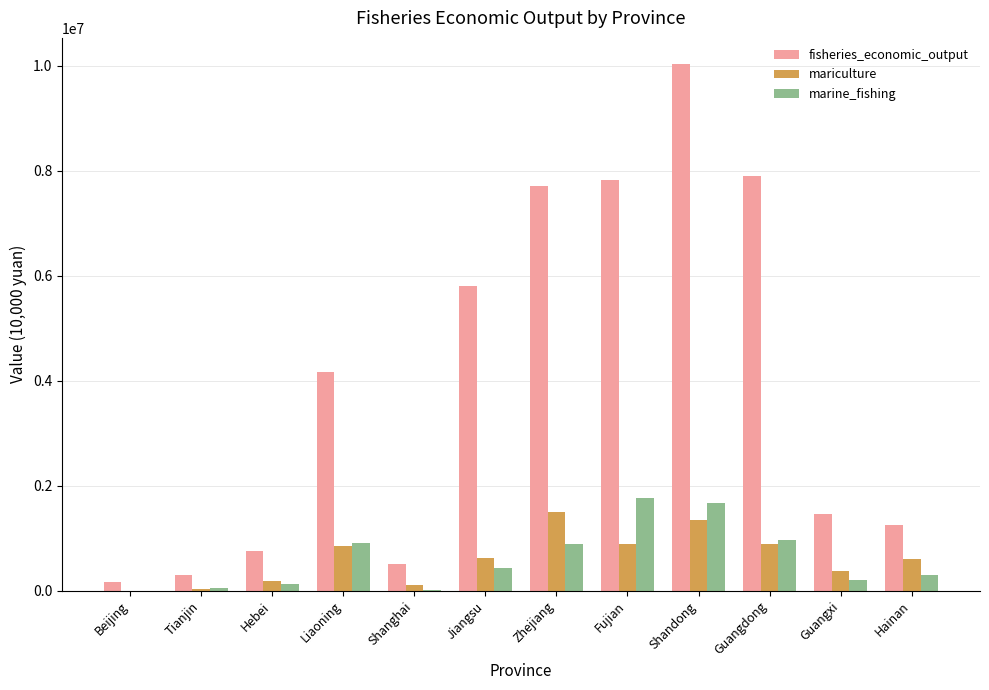

Count the number of categories in the chart.

12